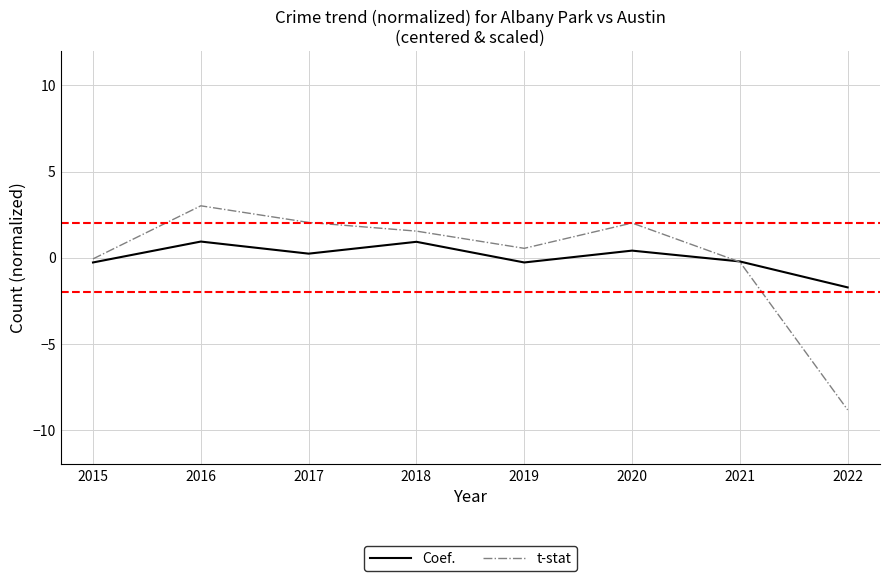

How many lines are shown in the chart?

2